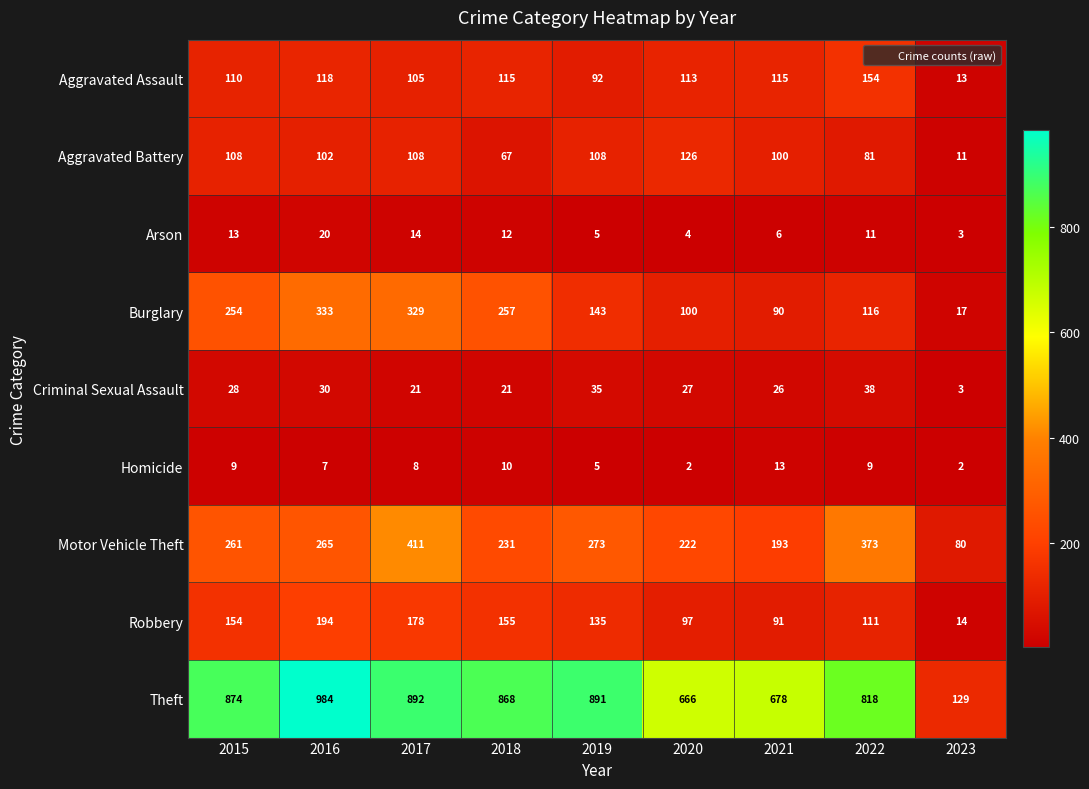

Which series changed the most between 2018 and 2020?

Theft